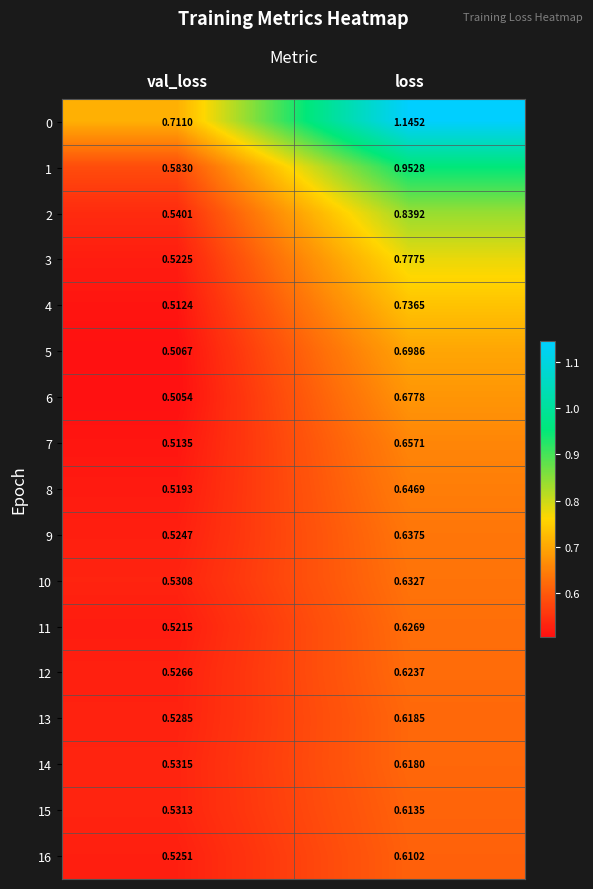

At which label does 4 reach its minimum?

val_loss